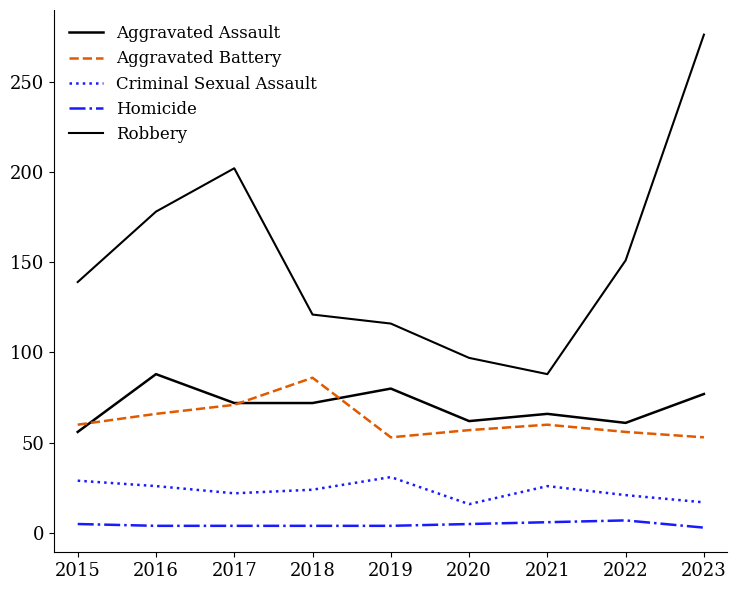

True or false: Criminal Sexual Assault and Robbery intersect in this chart.

False